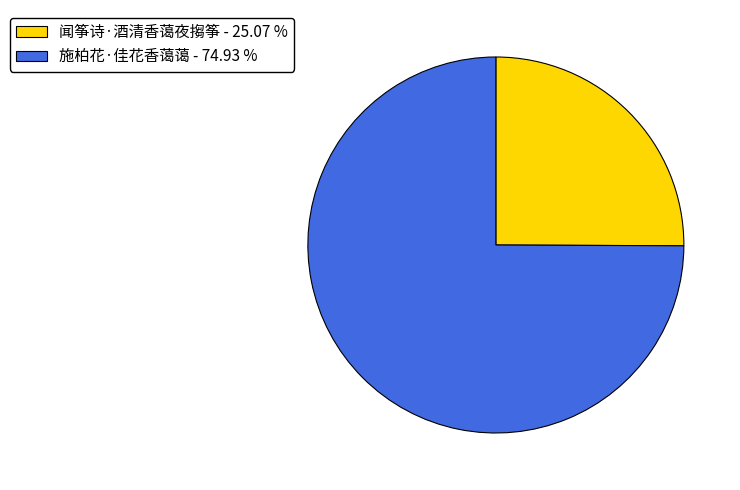

Rank the categories by value from lowest to highest.

闻筝诗·酒清香蔼夜搊筝, 施柏花·佳花香蔼蔼